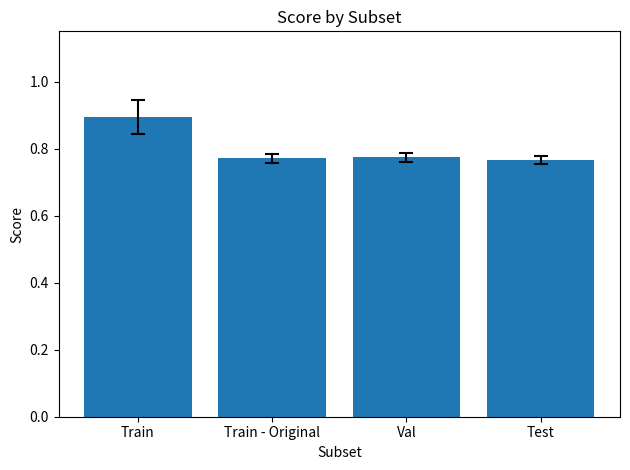

What is the difference between the maximum and minimum values?

0.1